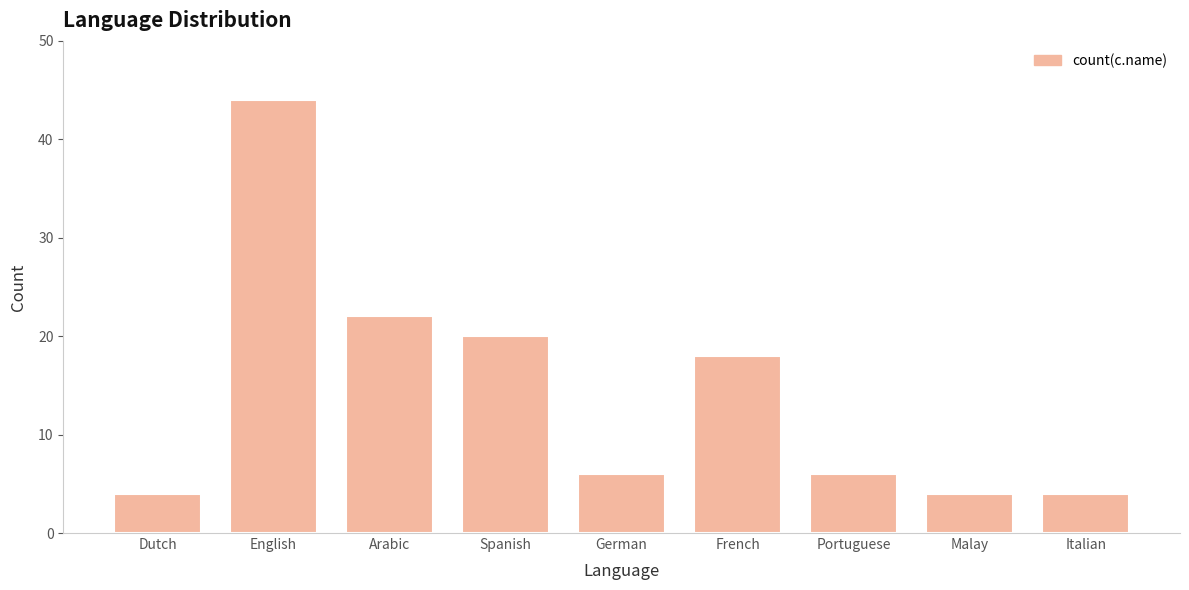

The chart shows a value of 18 at French. True or false?

True